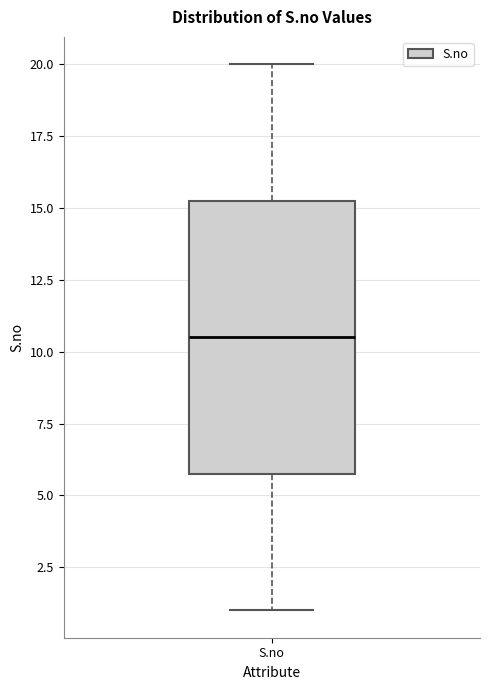

Where does the lower whisker of the box for S.no end on the y-axis? The values are not printed on the chart, so give them approximately, as read against the axis.

1.0